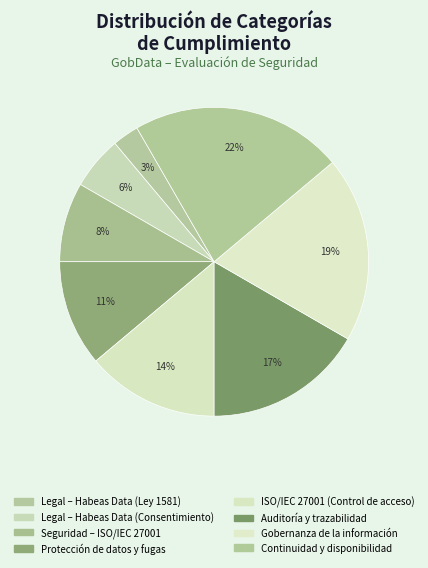

Is there a majority slice in this chart?

No